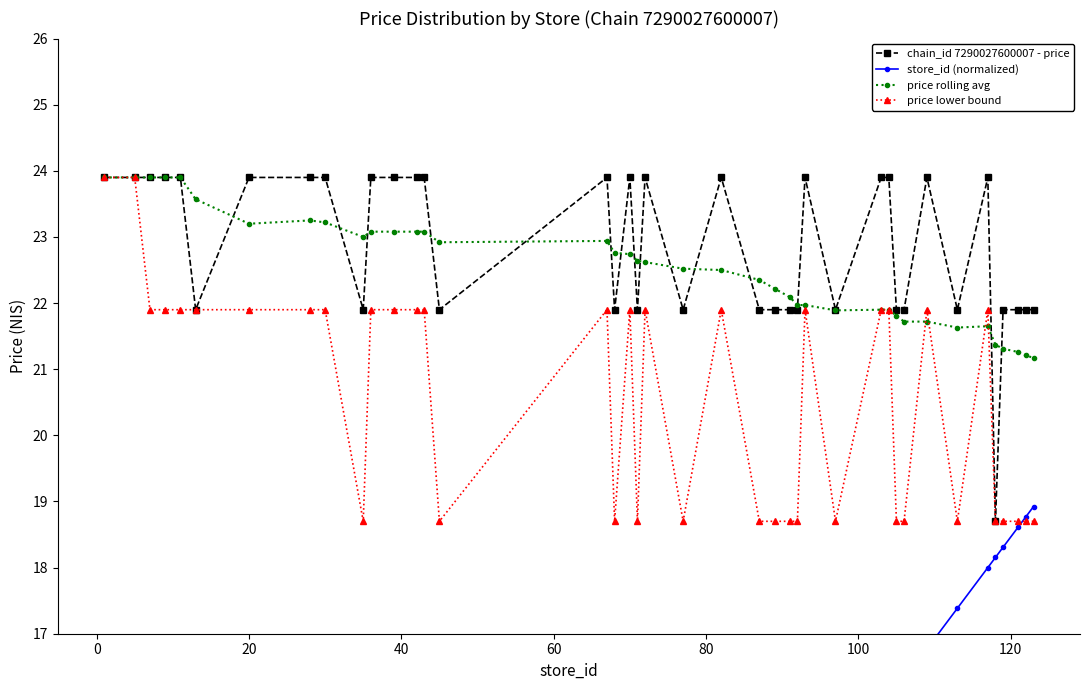

Is the value of chain_id 7290027600007 - price at 32 greater than the value of price rolling avg at 39?

Yes